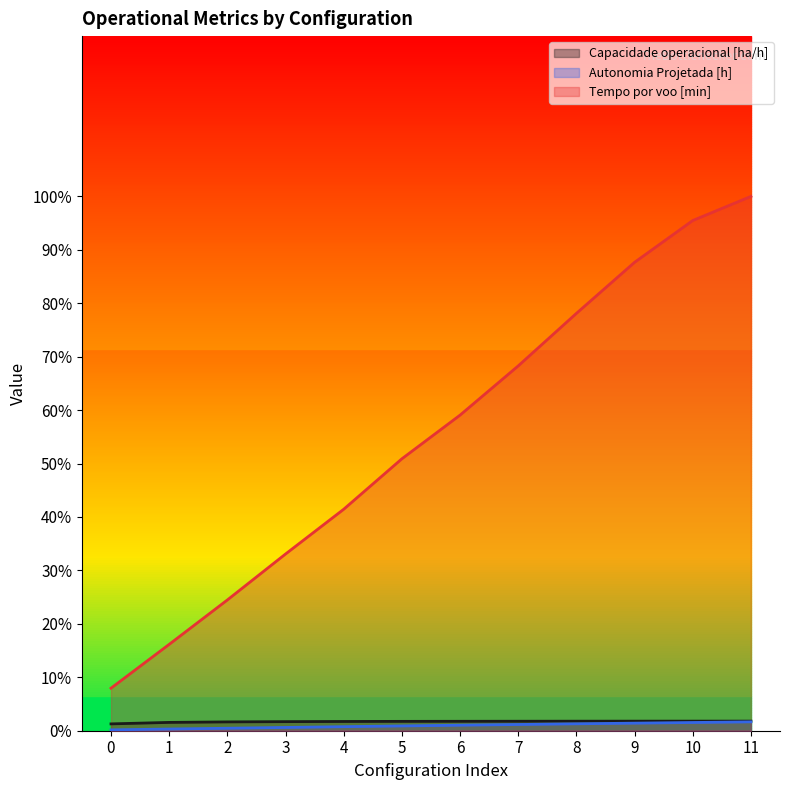

List the series in order of their peak value, lowest first.

Autonomia Projetada [h], Capacidade operacional [ha/h], Tempo por voo [min]